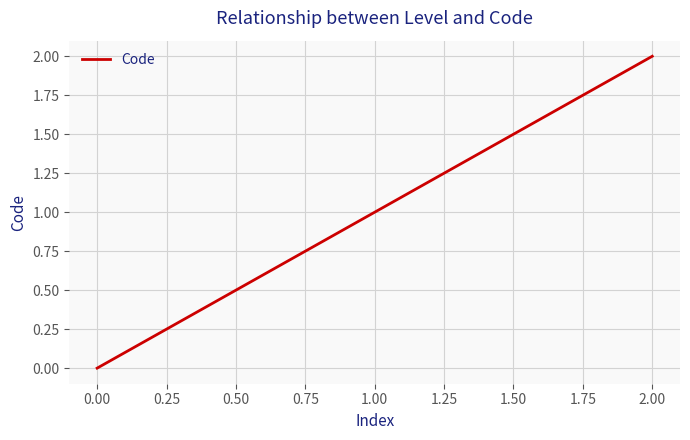

True or false: the data shows 2 at 1.00.

False